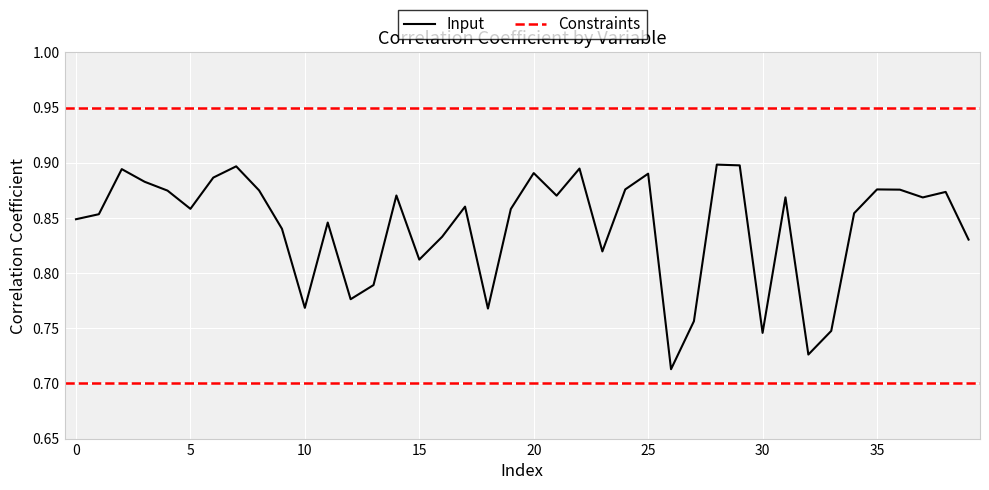

What is the difference between the maximum and minimum values?

0.2